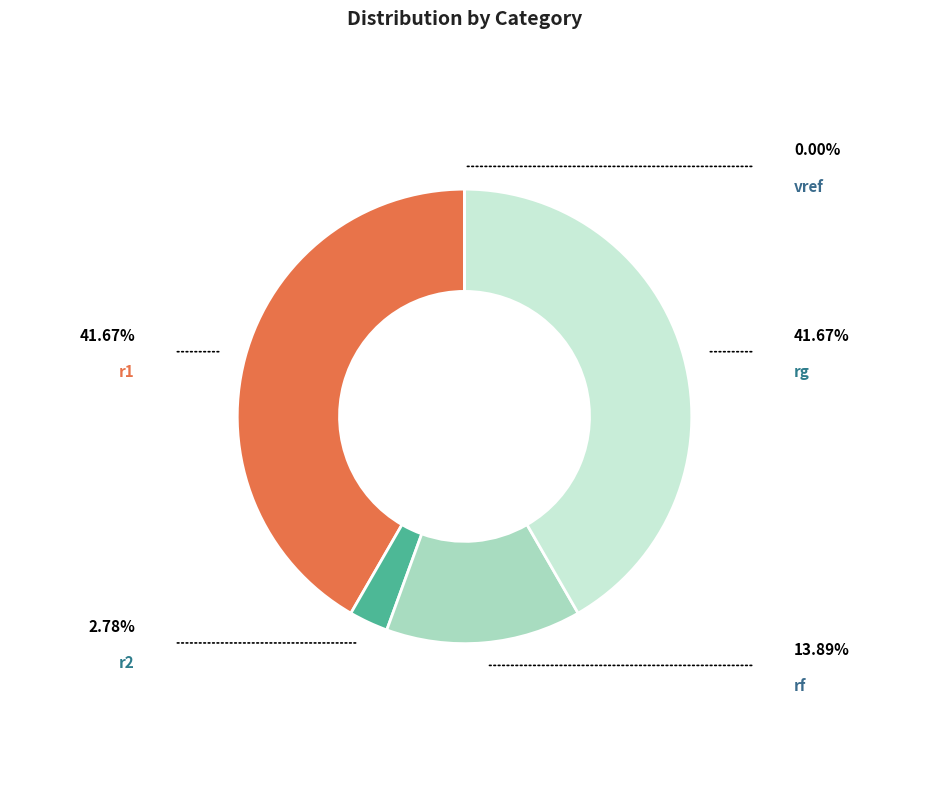

Rank the categories by value from highest to lowest.

r1, rg, rf, r2, vref